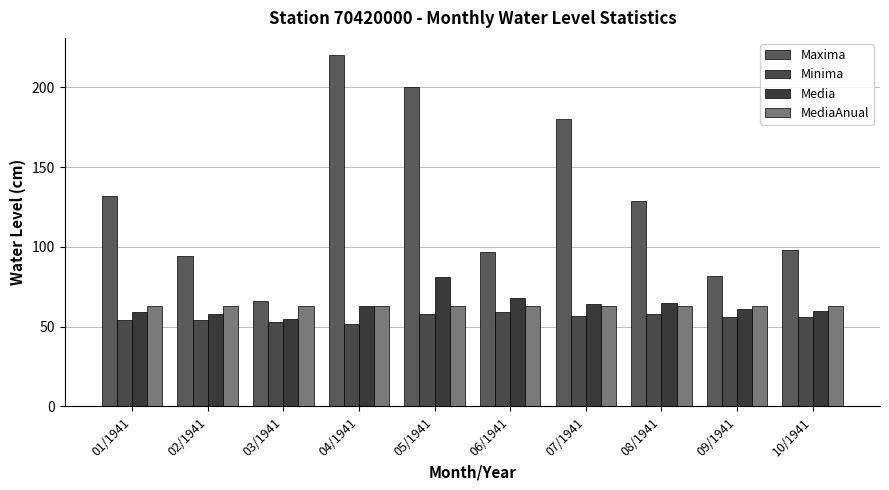

Is the value of MediaAnual at 04/1941 greater than the value of Maxima at 02/1941?

No